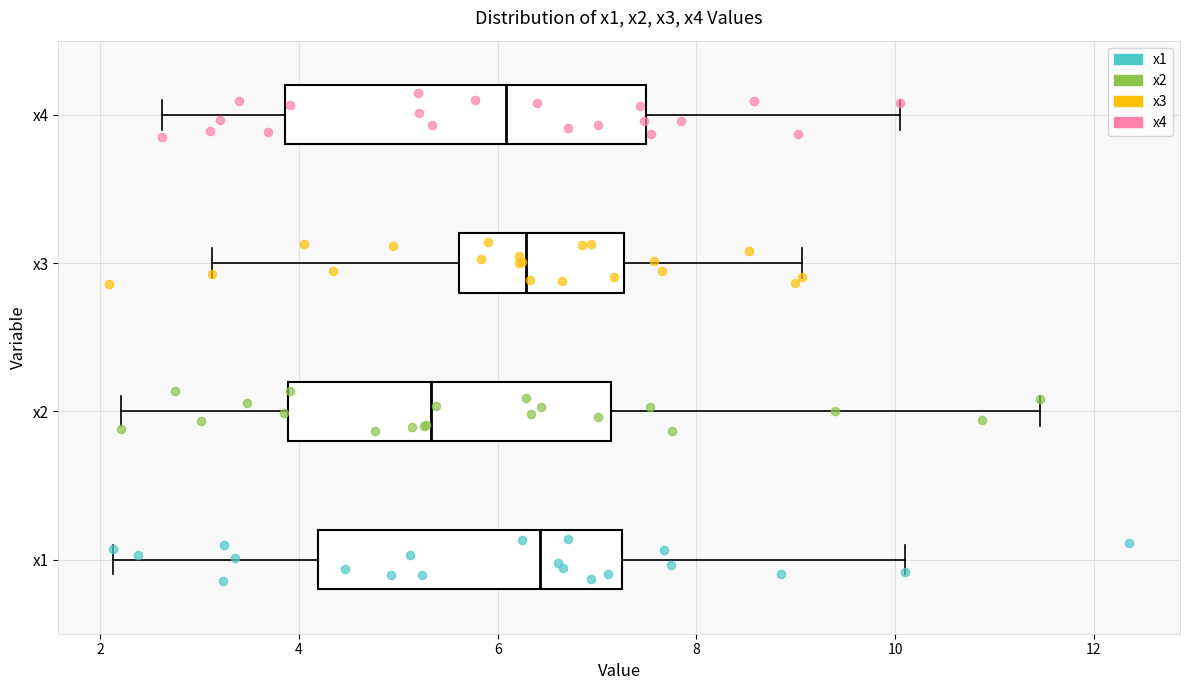

Reading bottom to top, read every box against the x-axis: the position of its median line, the range the box covers, and the ends of its whiskers. The values are not printed on the chart, so give them approximately, as read against the axis.

x1: median 6.4, box 4.2 to 7.2, whiskers 2.2 to 10.2
x2: median 5.4, box 3.8 to 7.2, whiskers 2.2 to 11.4
x3: median 6.2, box 5.6 to 7.2, whiskers 3.2 to 9.0
x4: median 6.0, box 3.8 to 7.4, whiskers 2.6 to 10.0